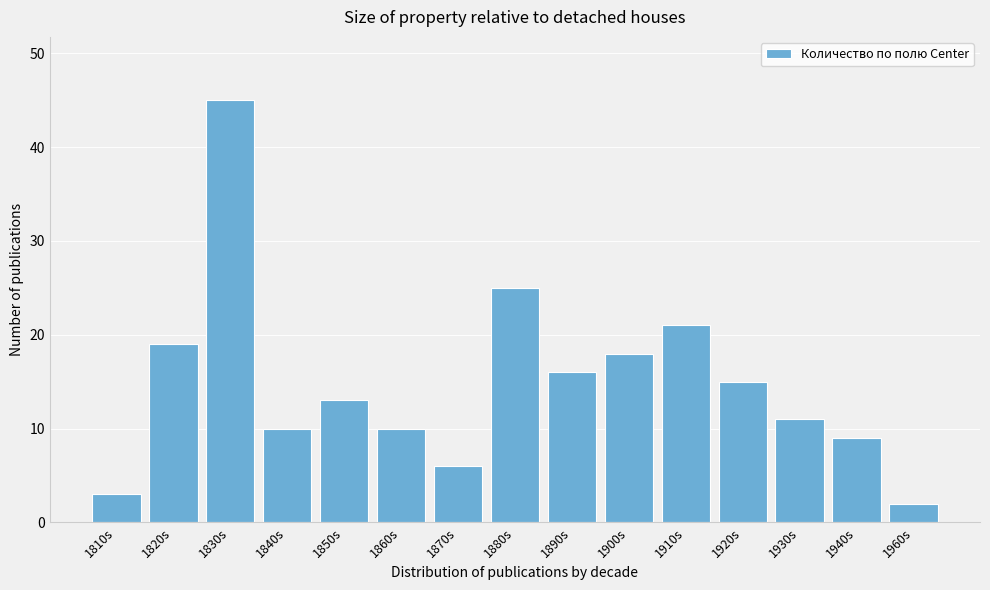

Reading right to left, list all the values displayed in this chart.

1960s=2	1940s=9	1930s=11	1920s=15	1910s=21	1900s=18	1890s=16	1880s=25	1870s=6	1860s=10	1850s=13	1840s=10	1830s=45	1820s=19	1810s=3